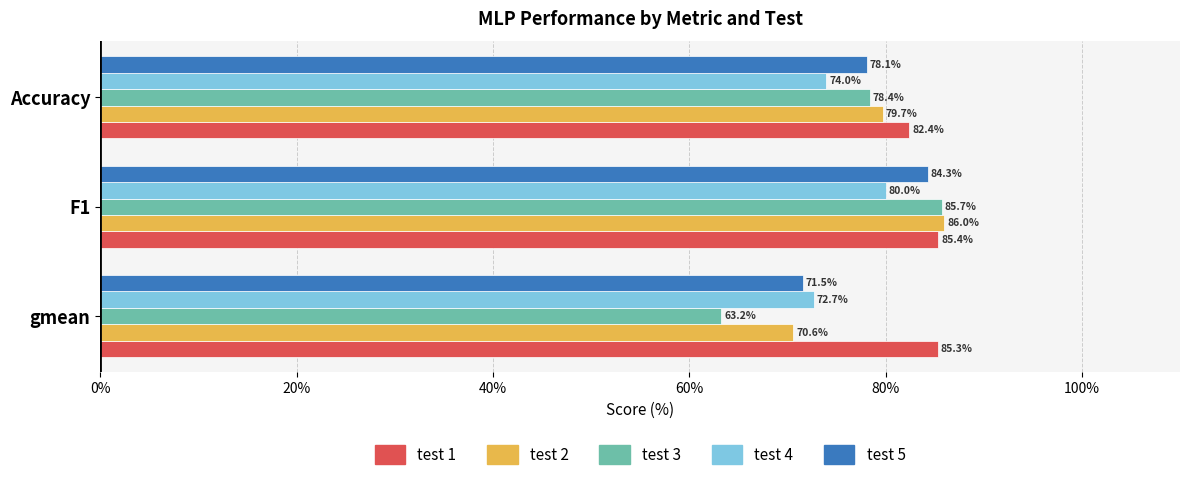

List the labels in order of test 5 value, largest first.

F1, Accuracy, gmean